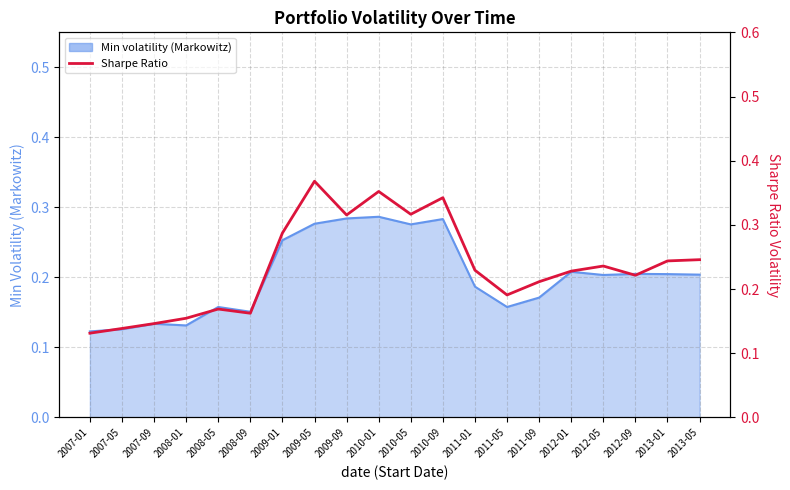

What is the difference between the maximum and minimum values?

0.2